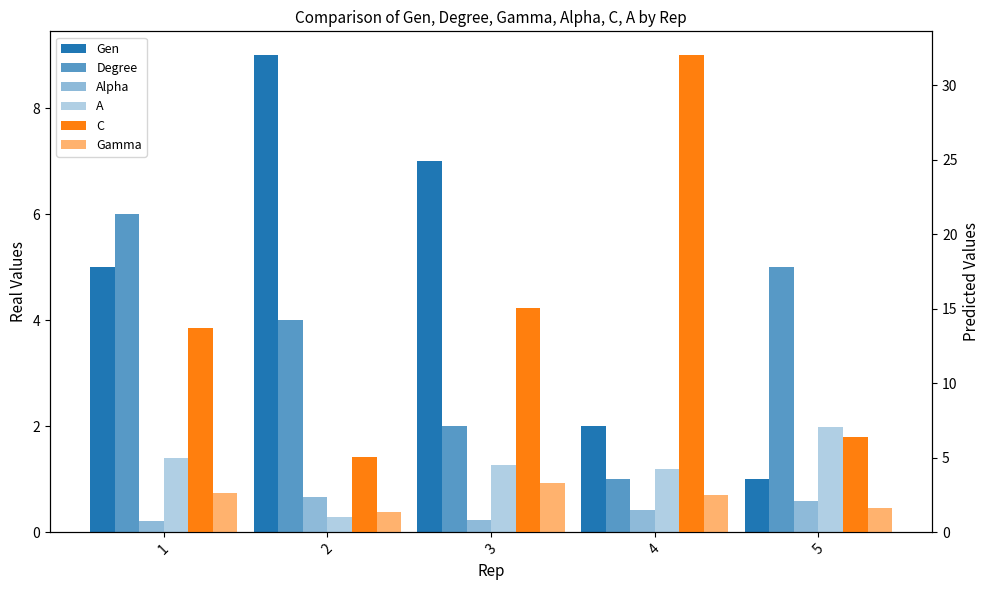

List the labels in order of Alpha value, largest first.

2, 5, 4, 3, 1